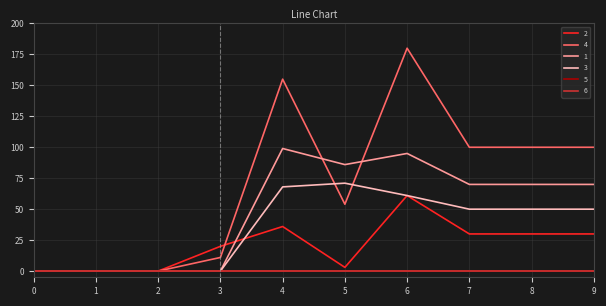

Is this an area chart (filled region under the line)?

No